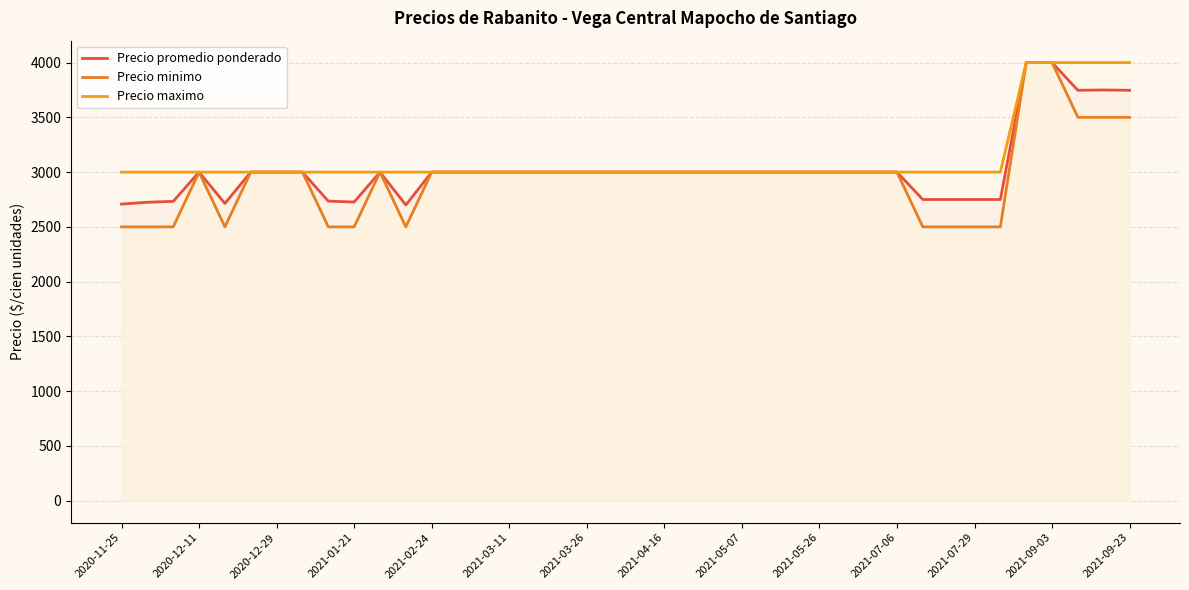

How many lines are shown in the chart?

3